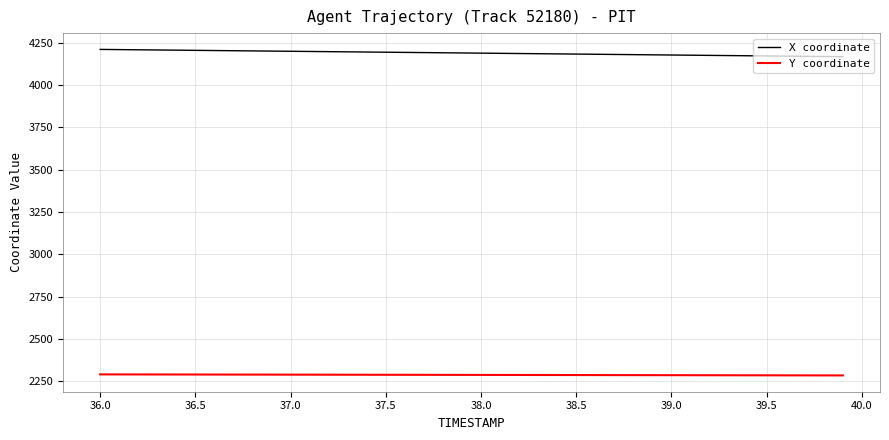

Which series has the largest total across all categories?

X coordinate